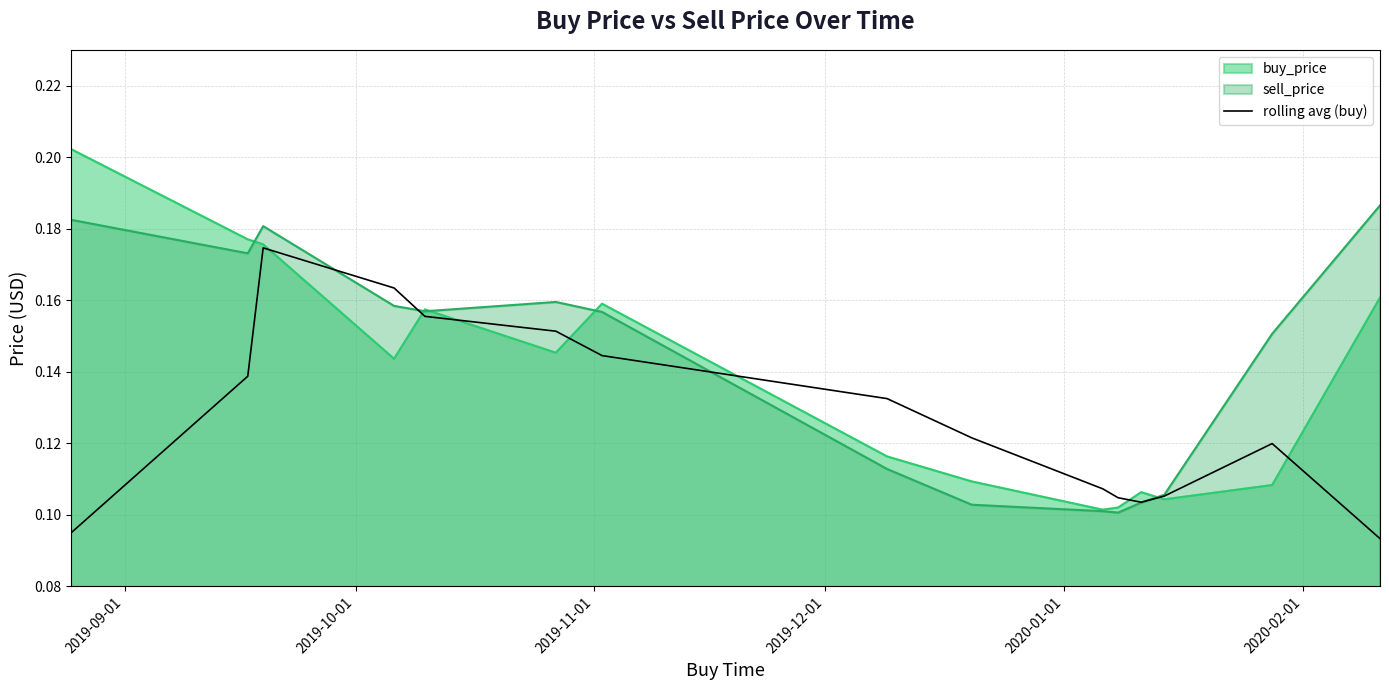

List the series in order of their peak value, highest first.

buy_price, sell_price, rolling avg (buy)